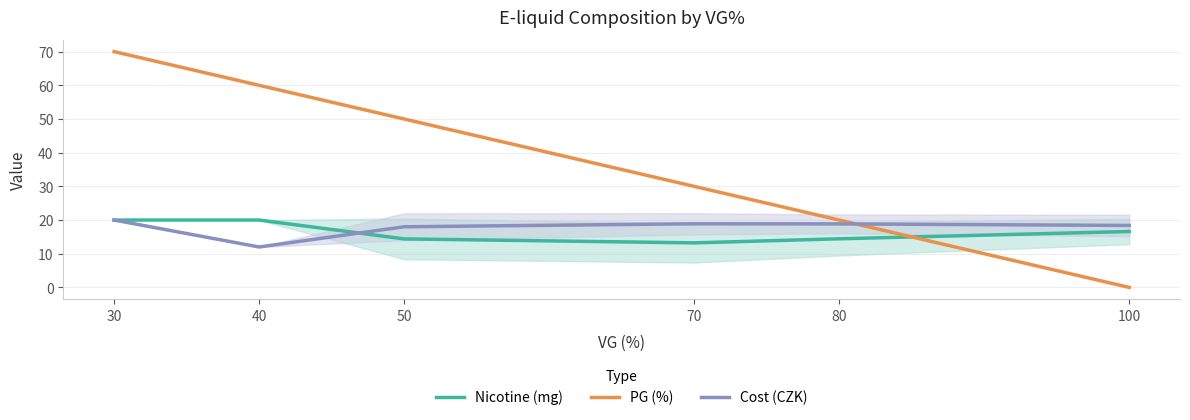

What value does the Cost (CZK) series have at 40?

12.0